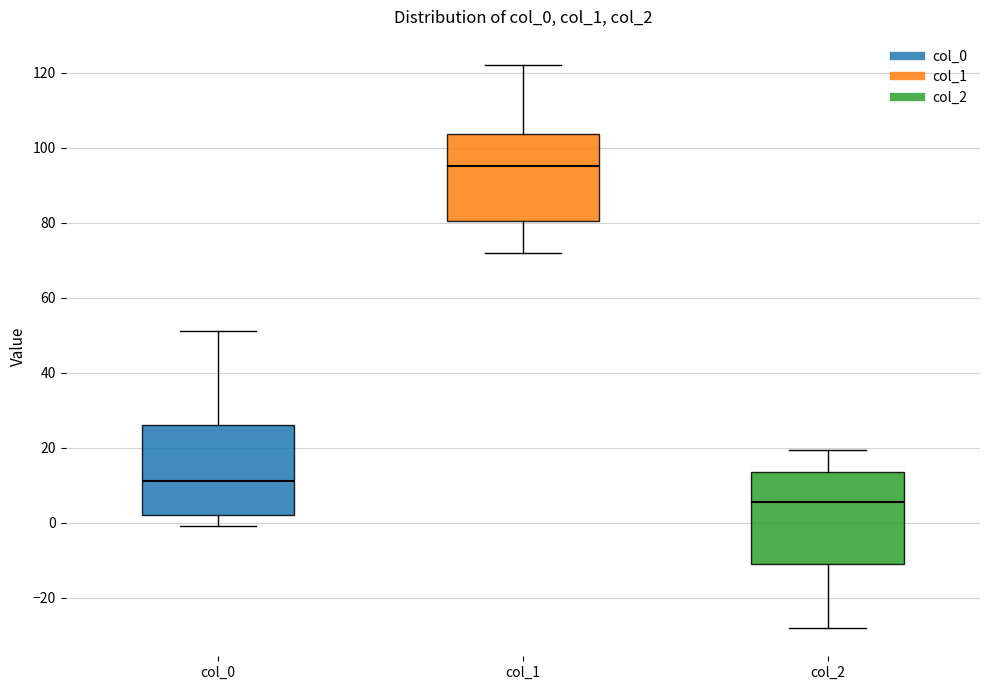

Where is the upper edge of the box for col_1 on the y-axis? The values are not printed on the chart, so give them approximately, as read against the axis.

104